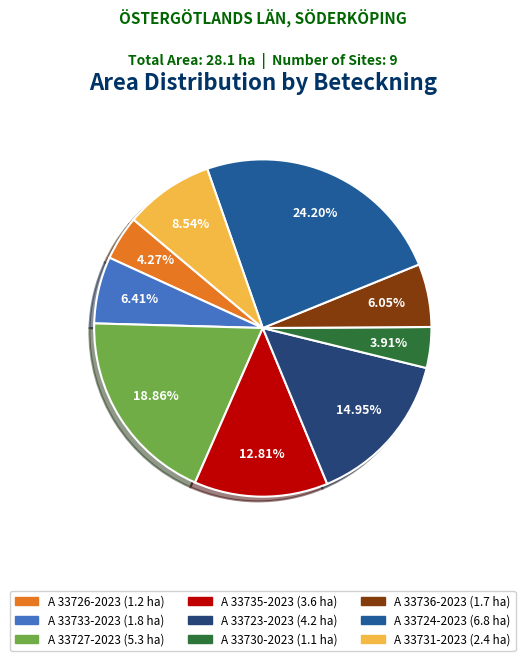

Is there any slice that represents more than half of the pie?

No